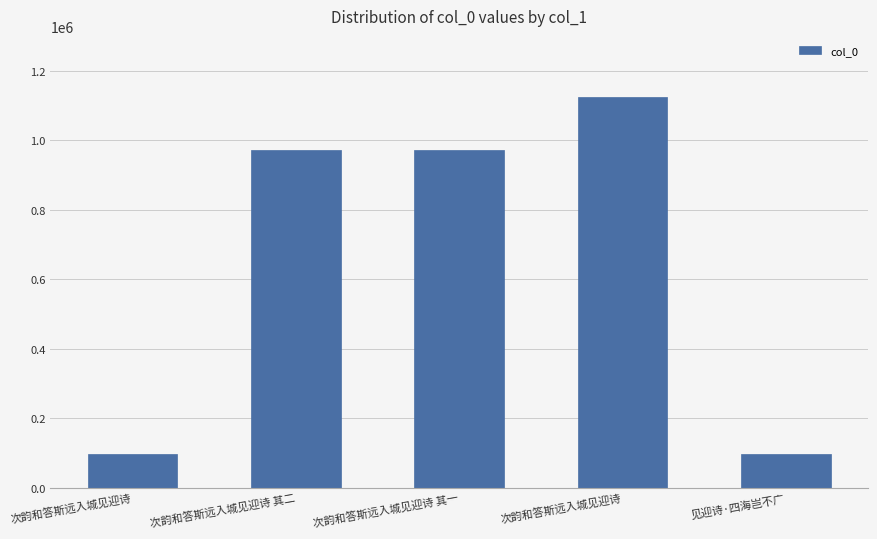

Does the chart contain stacked bars?

No